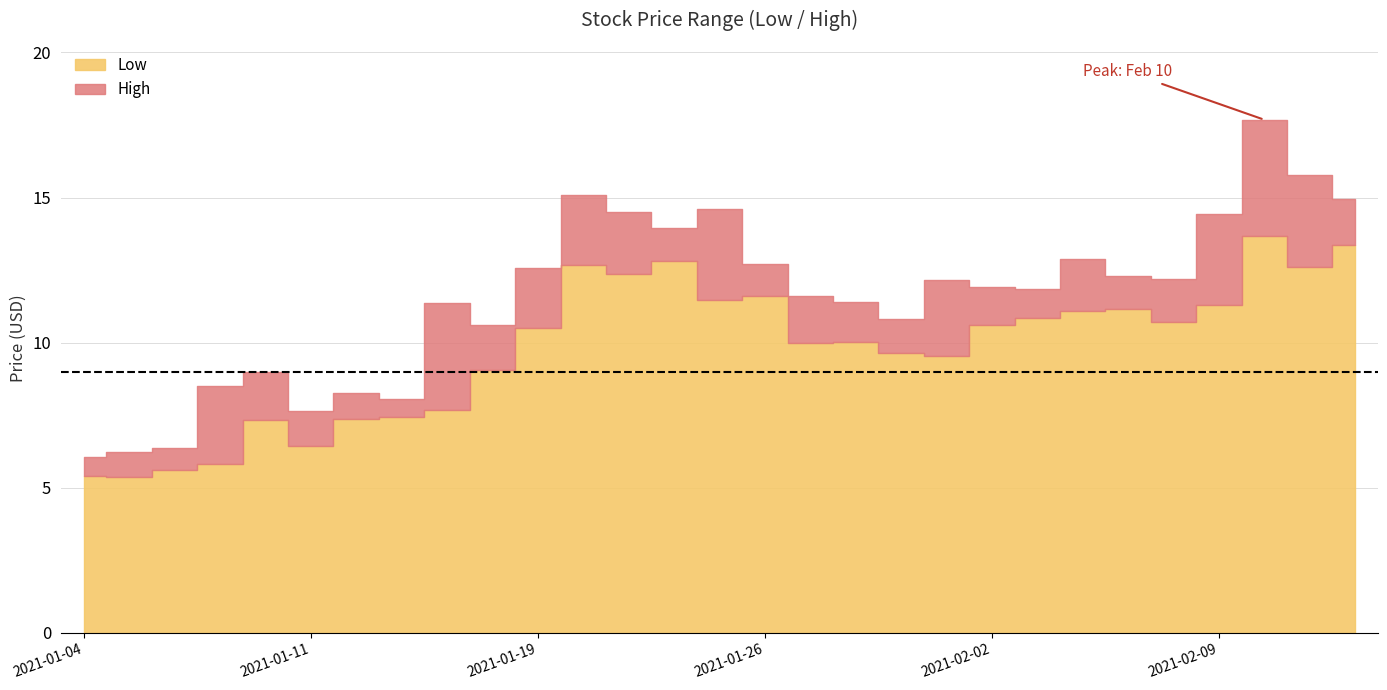

Count the number of data series in this chart.

2